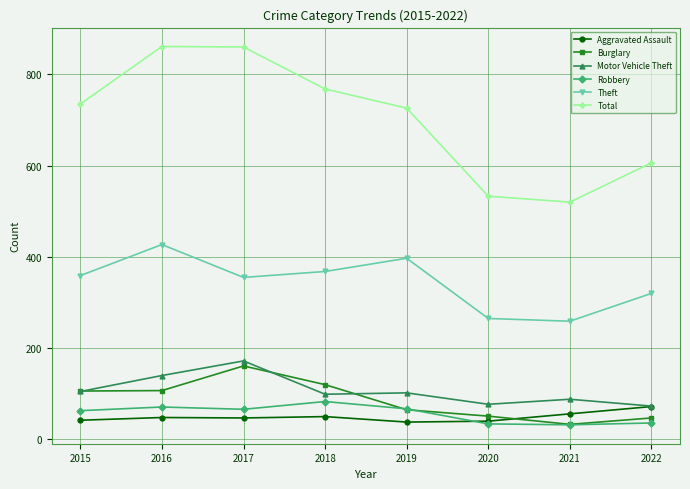

Count the number of categories in the chart.

8